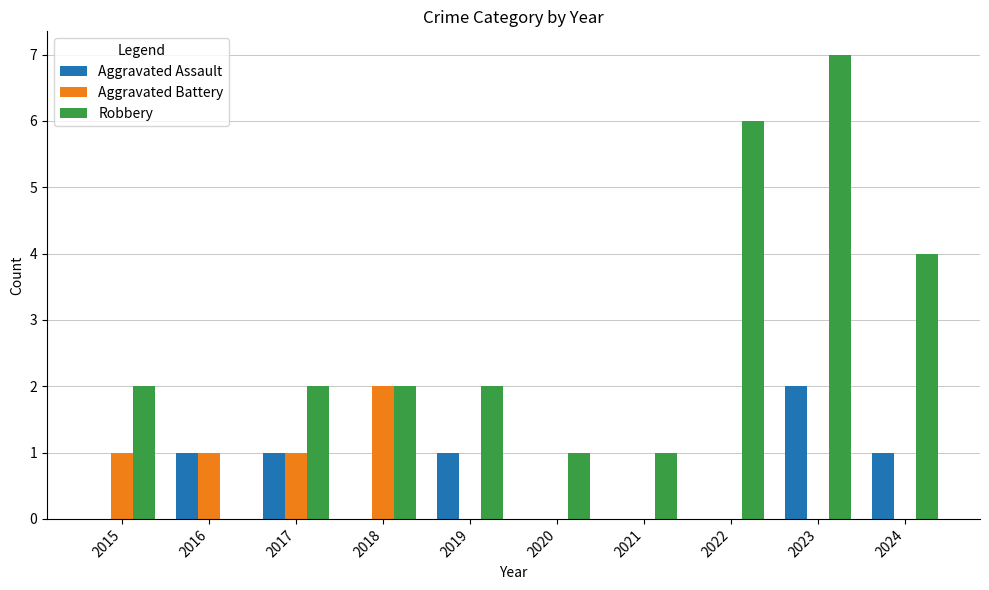

Reading left to right, extract all data points from this chart.

Aggravated Assault: 2015=0	2016=1	2017=1	2018=0	2019=1	2020=0	2021=0	2022=0	2023=2	2024=1
Aggravated Battery: 2015=1	2016=1	2017=1	2018=2	2019=0	2020=0	2021=0	2022=0	2023=0	2024=0
Robbery: 2015=2	2016=0	2017=2	2018=2	2019=2	2020=1	2021=1	2022=6	2023=7	2024=4